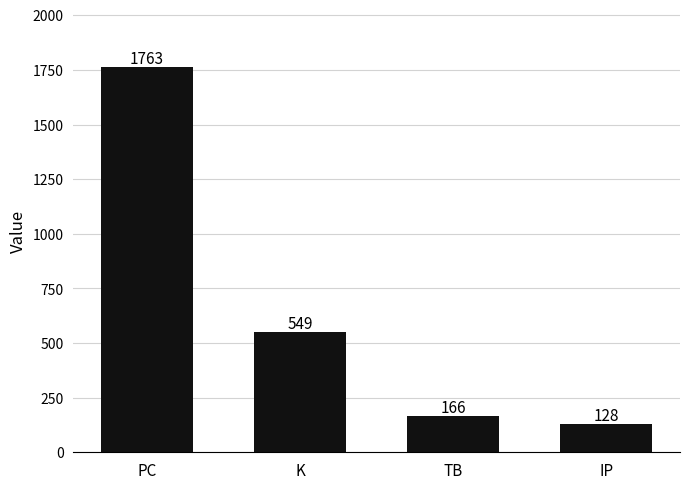

What is the greatest value displayed?

1763